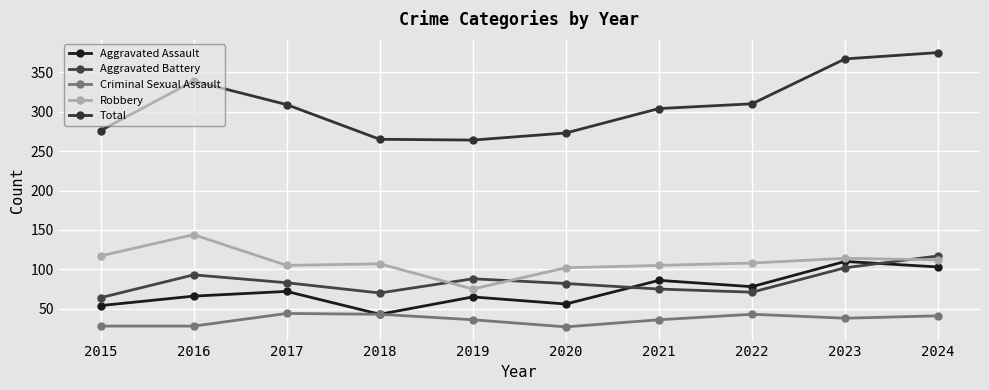

Count the number of data series in this chart.

5